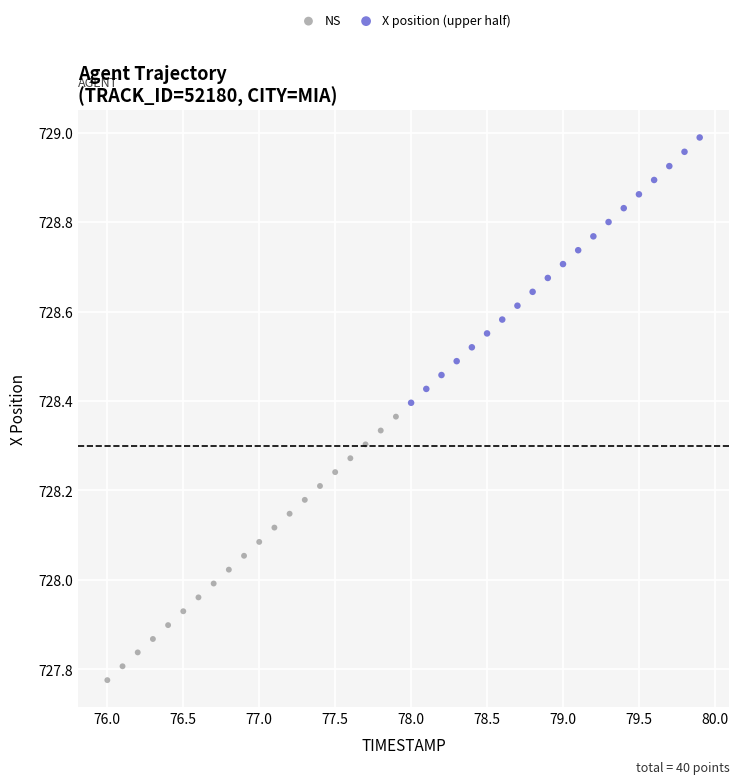

Which series contains the lowest Y value?

NS